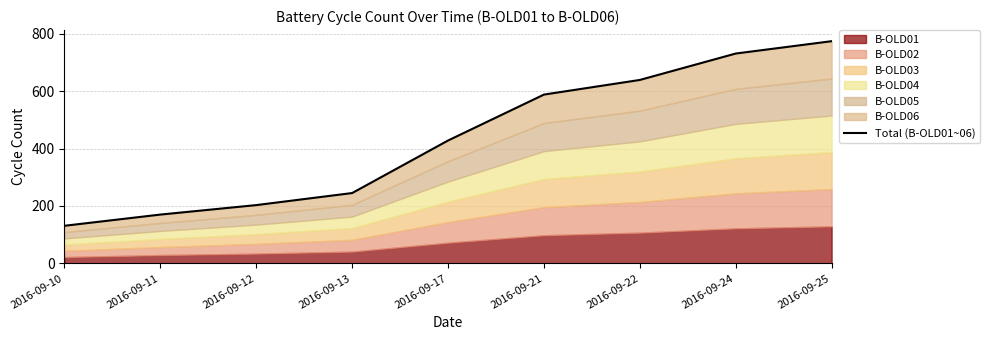

What is the difference between the values at 2016-09-11 and 2016-09-25?

604